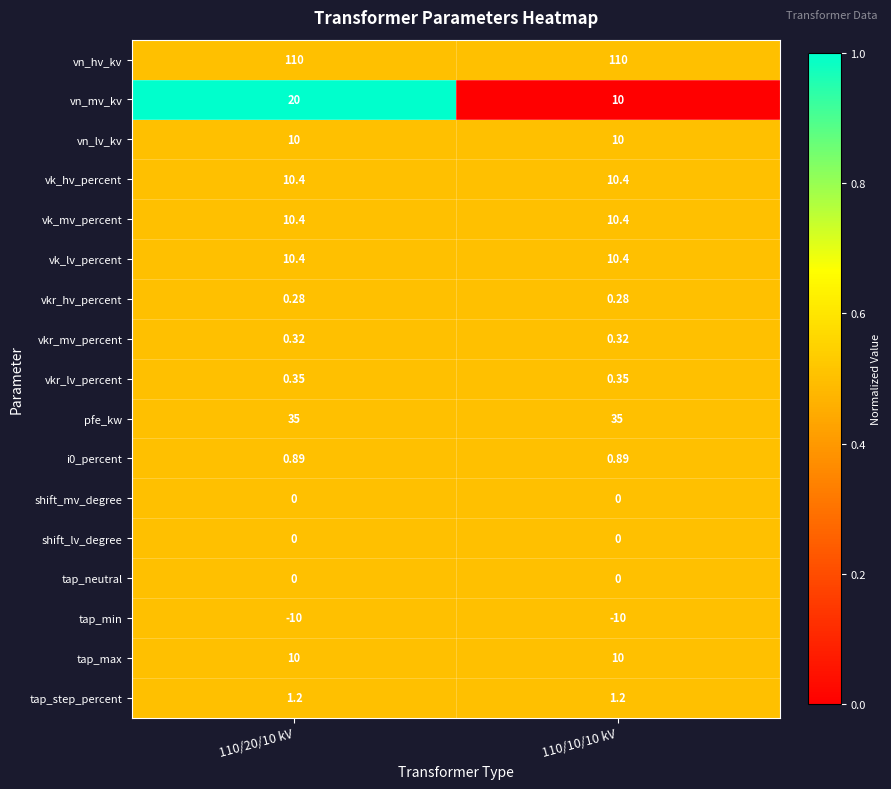

Which series changed the most between 110/20/10 kV and 110/10/10 kV?

vn_mv_kv